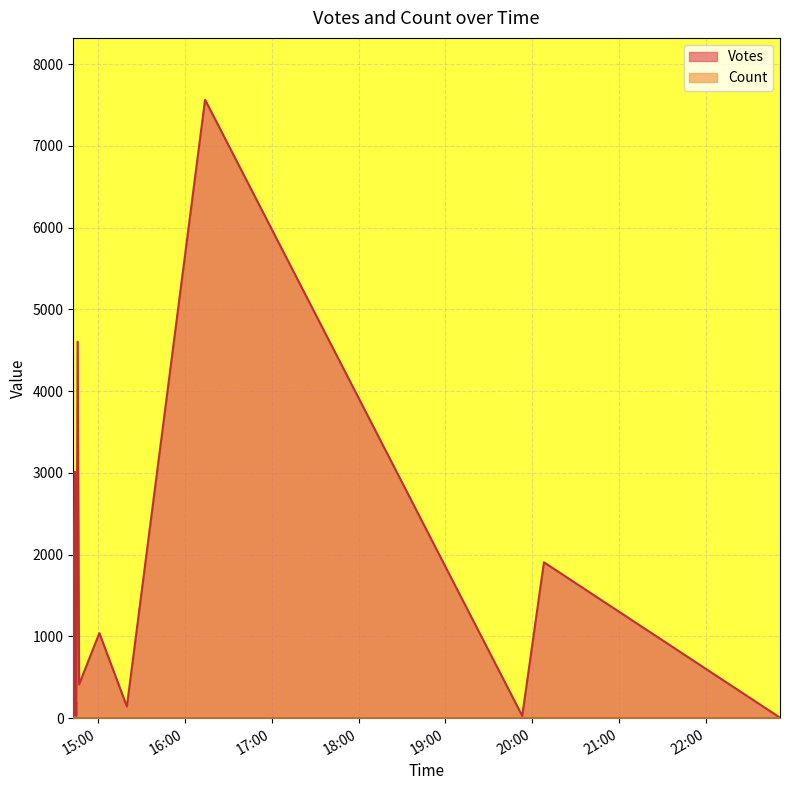

What is the difference between the second highest and minimum values in the Votes series?

4600